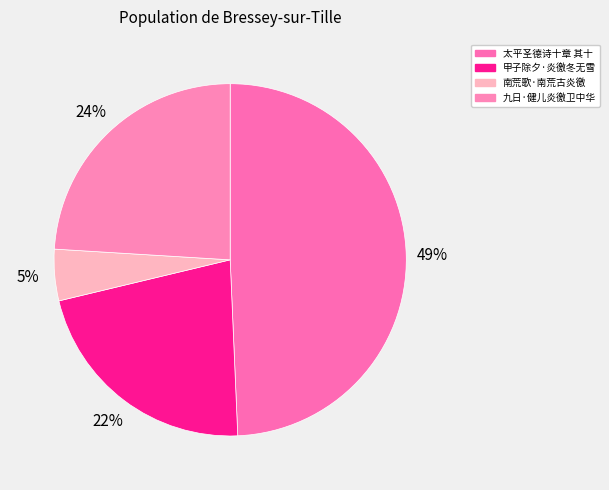

How much of the chart is everything except 九日·健儿炎徼卫中华?

76.0%